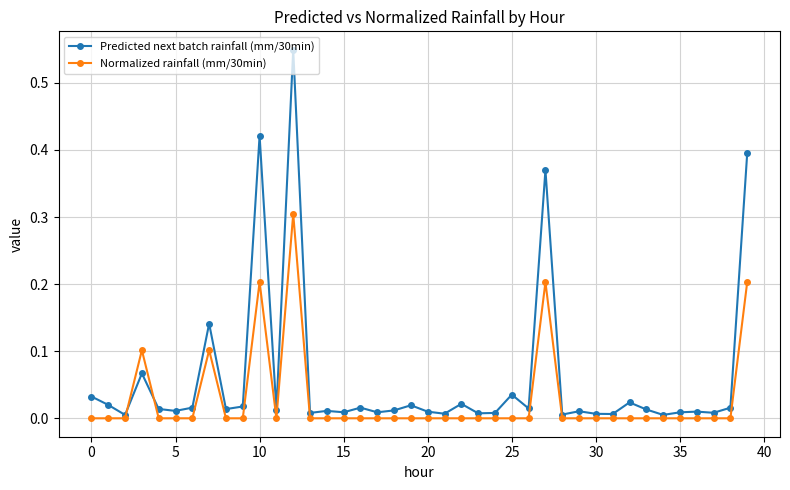

Which series has the largest total across all categories?

Predicted next batch rainfall (mm/30min)